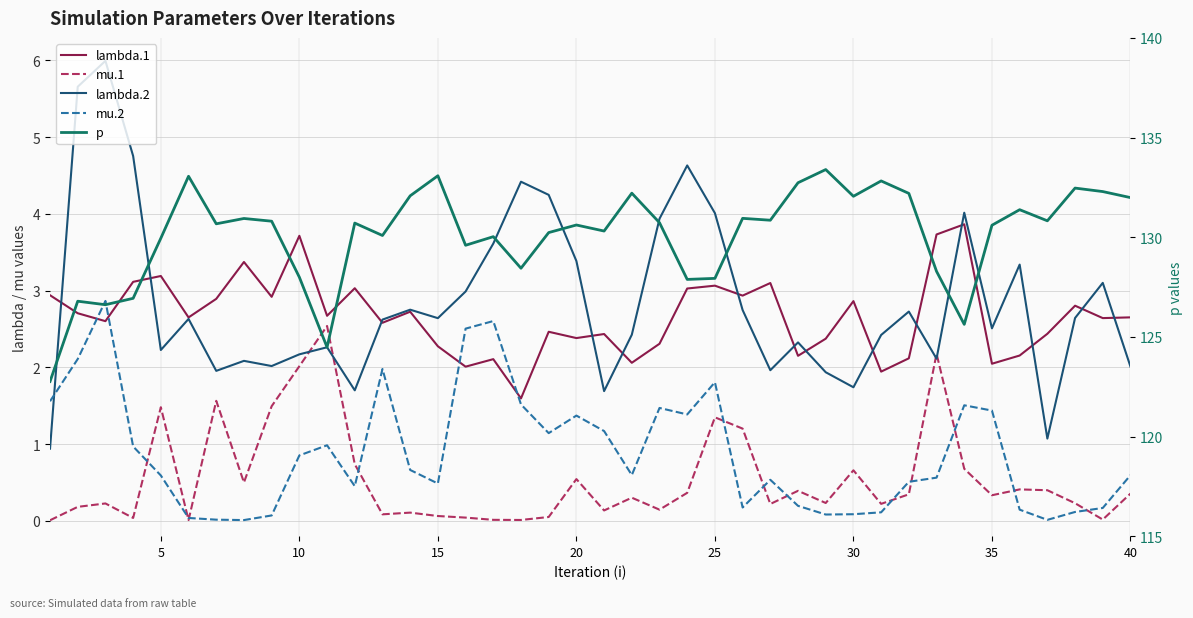

What is the lowest value of the lambda.1 series?

1.6